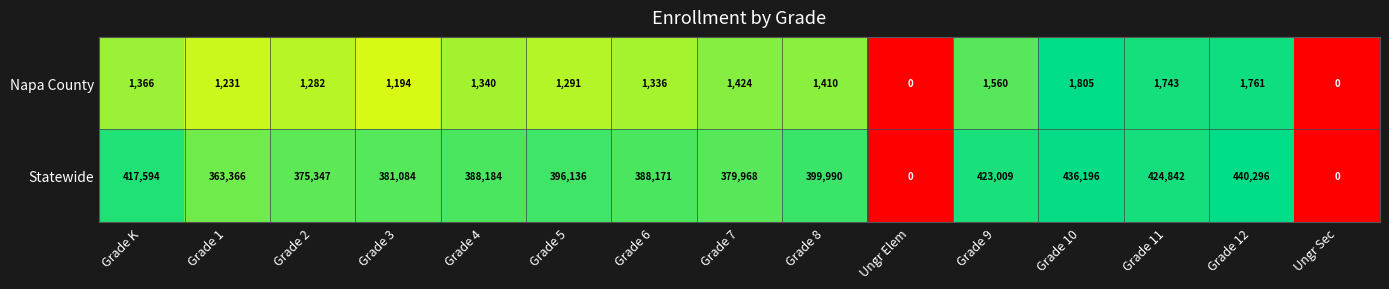

The value of Napa County at Grade 5 is 1291. True or false?

True